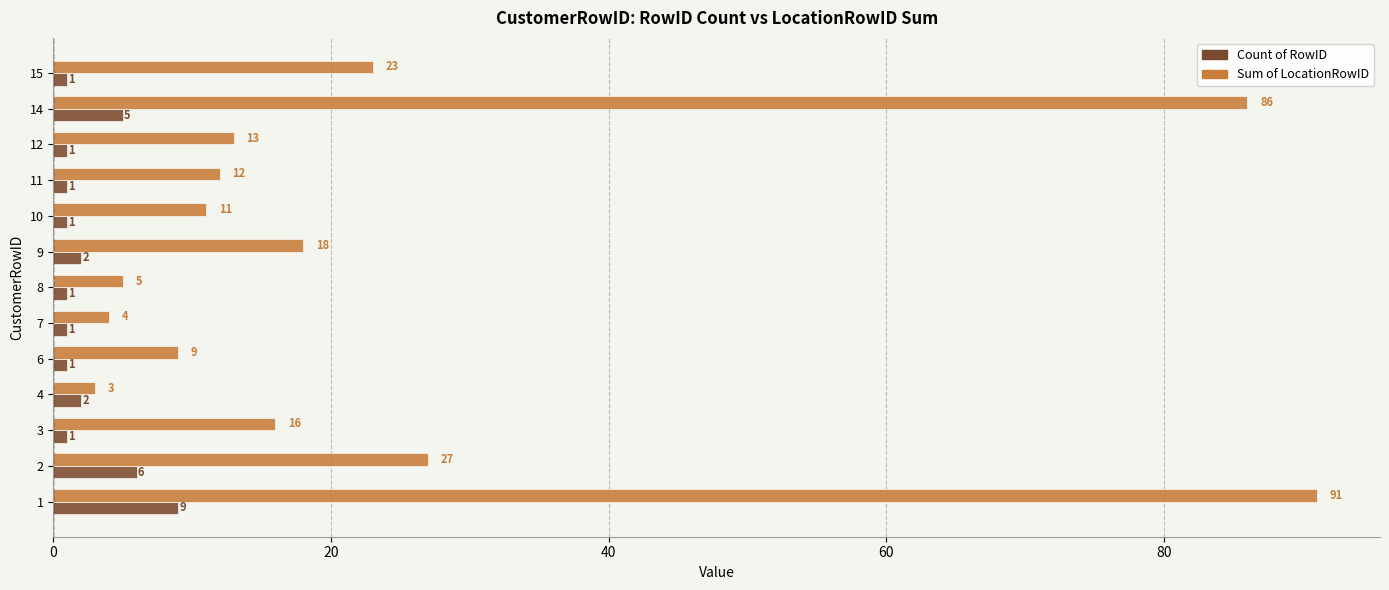

What value does the Count of RowID series have at 8?

1